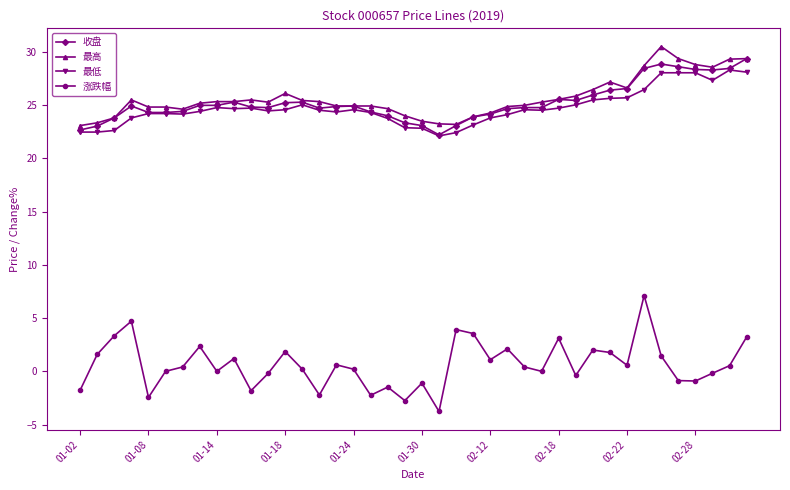

What is the highest value of the 涨跌幅 series?

7.1